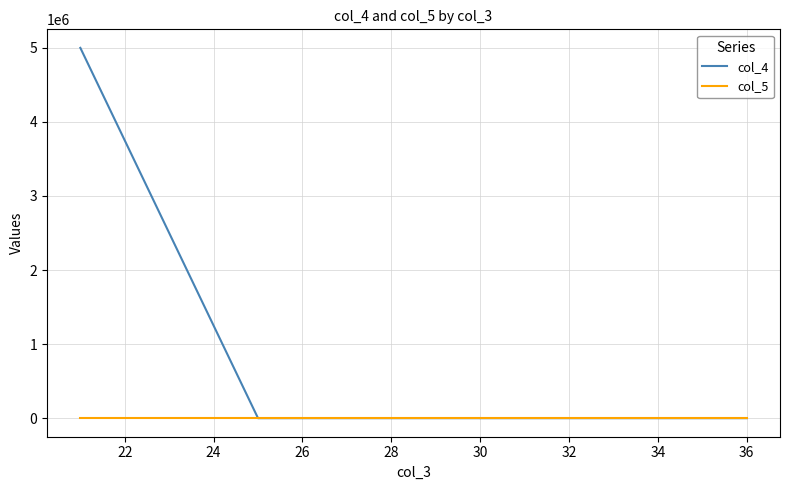

Rank the series at 30 from highest to lowest value.

col_4, col_5